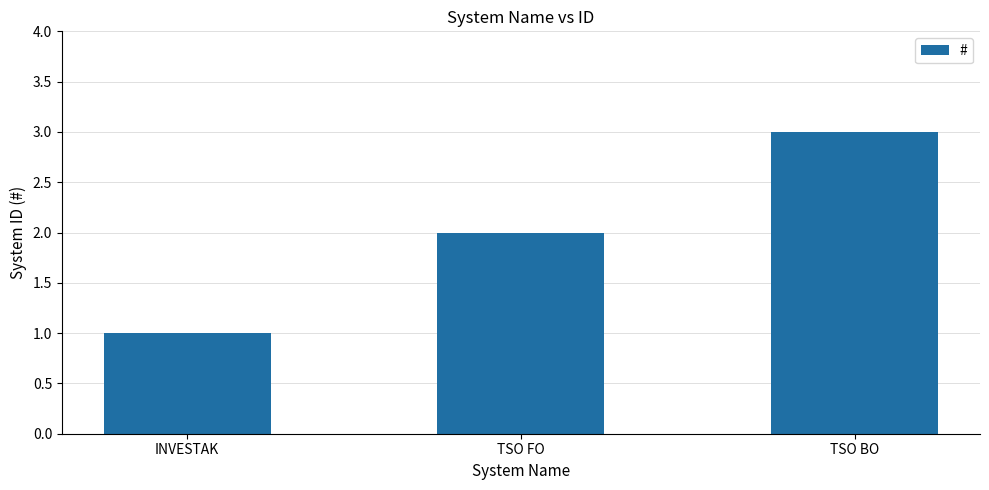

Reading left to right, transcribe all the data shown in this chart.

INVESTAK=1	TSO FO=2	TSO BO=3